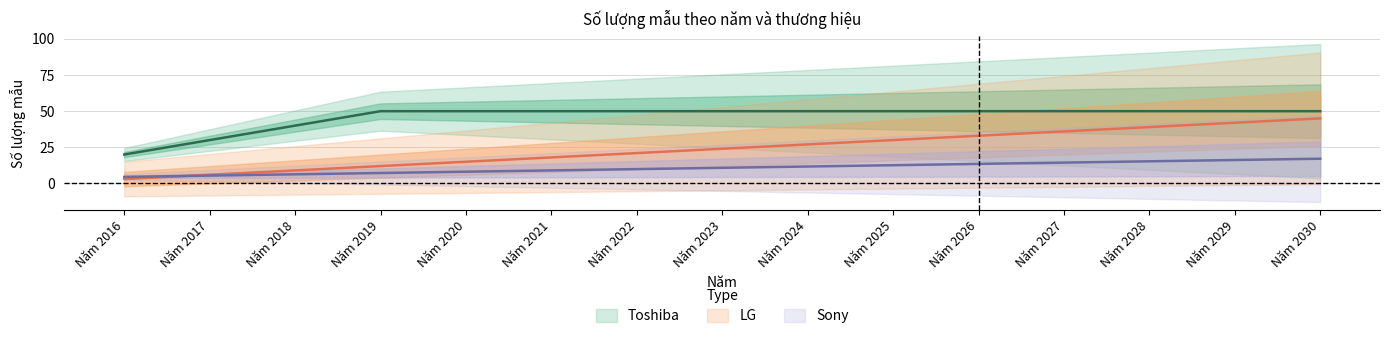

What is the spread (max minus min) of values at Năm 2019?

42.8